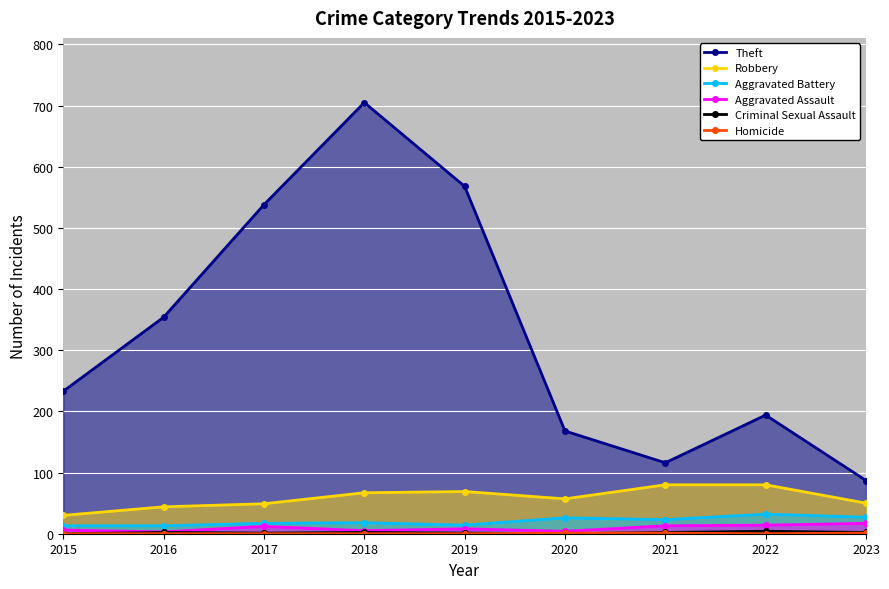

List the labels in order of Aggravated Battery value, smallest first.

2015, 2016, 2019, 2017, 2018, 2021, 2020, 2023, 2022